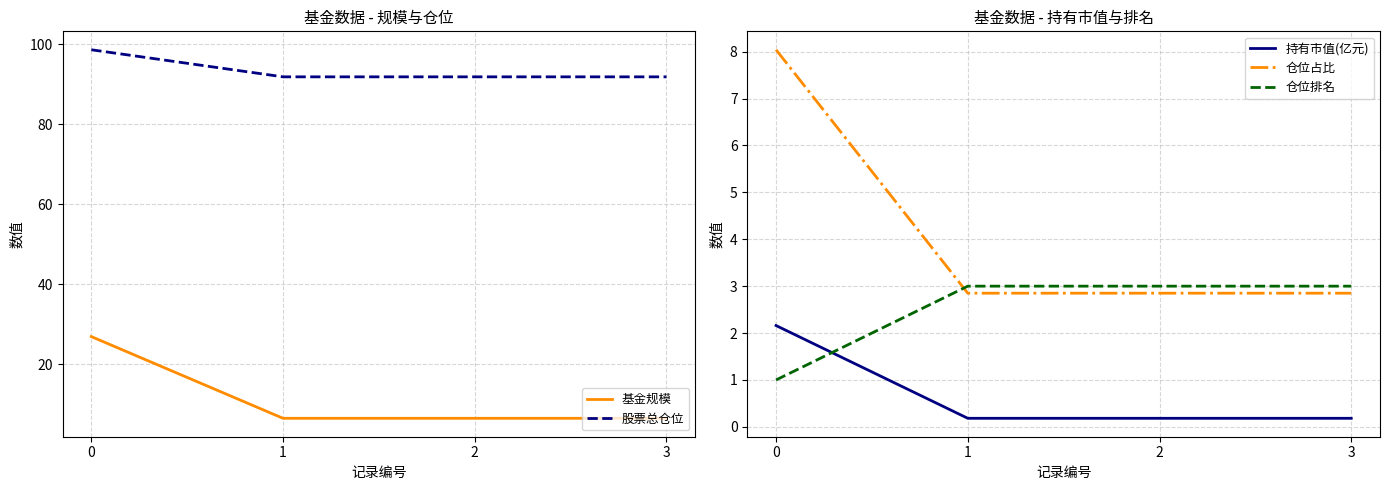

Which series changed the most between 0 and 1?

基金规模